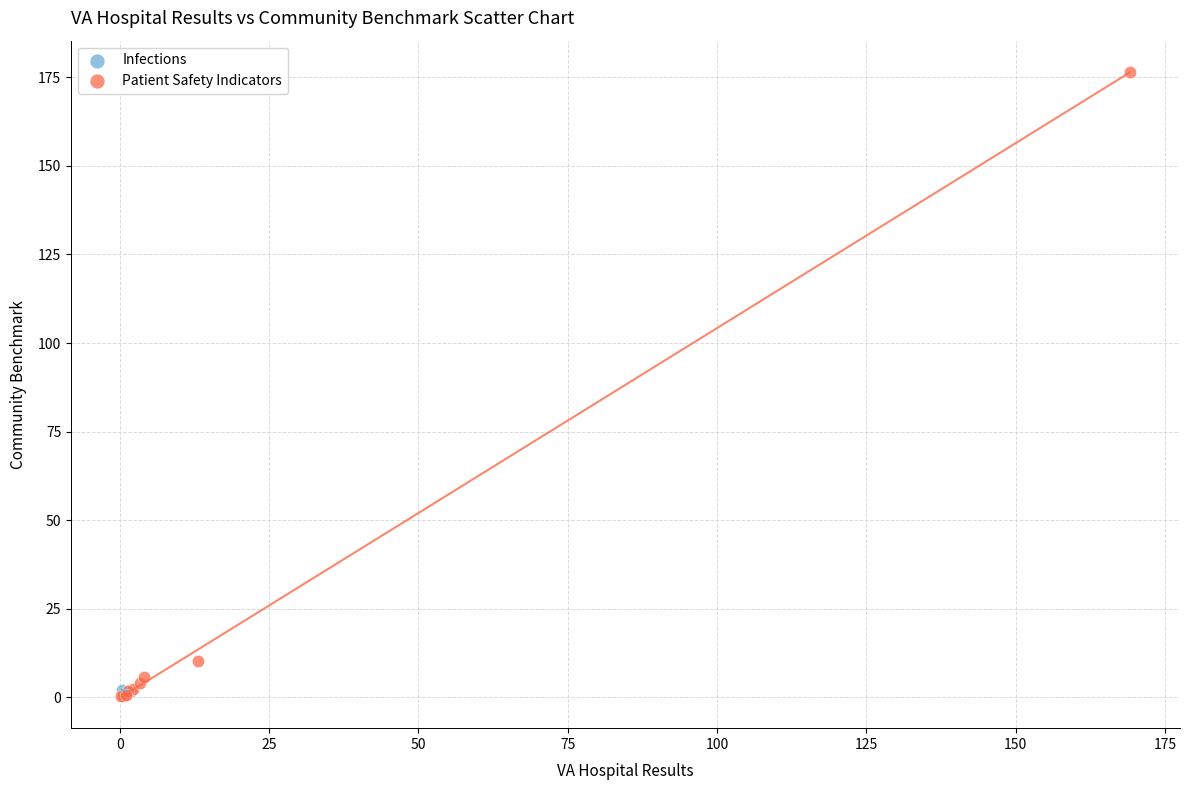

What are all the series names shown in the legend?

Infections, Patient Safety Indicators